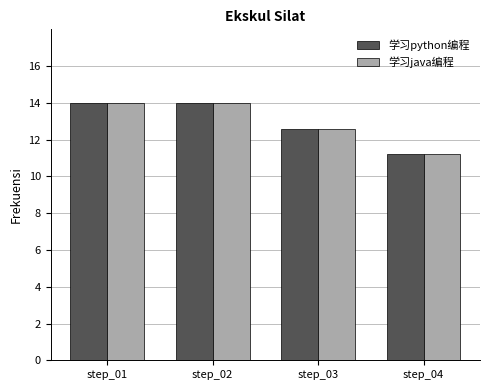

What are all the series names shown in the legend?

学习python编程, 学习java编程